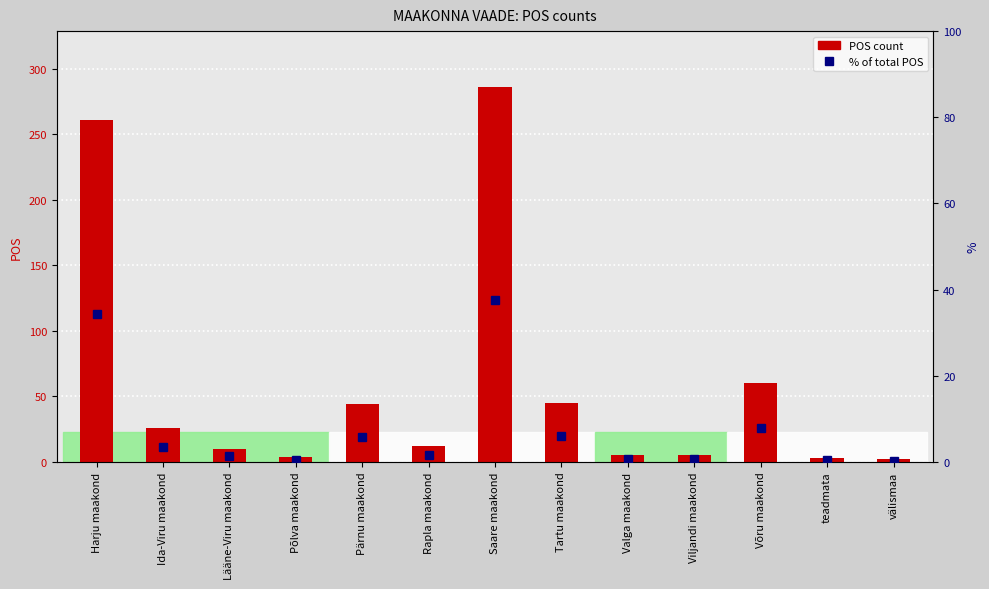

What value does the POS count series have at Rapla maakond?

12.0